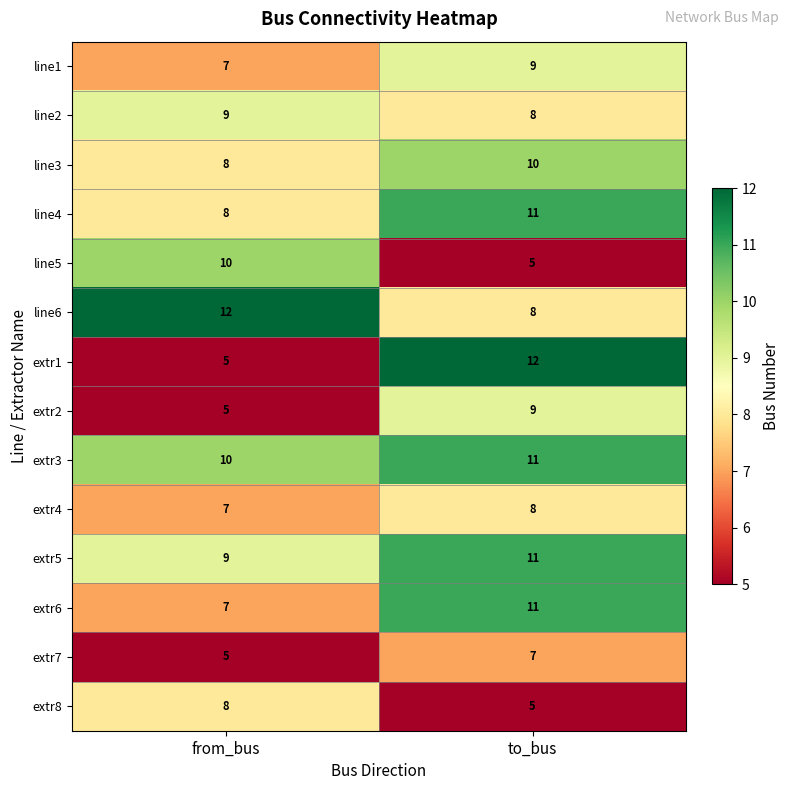

What is the total value across all series at from_bus?

110